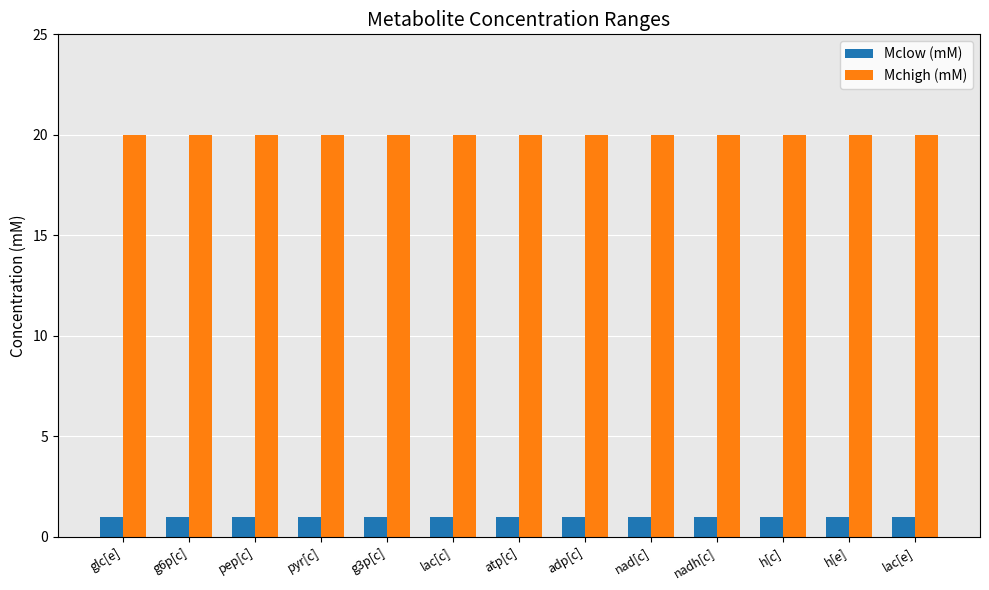

What value does the Mchigh (mM) series have at h[e]?

20